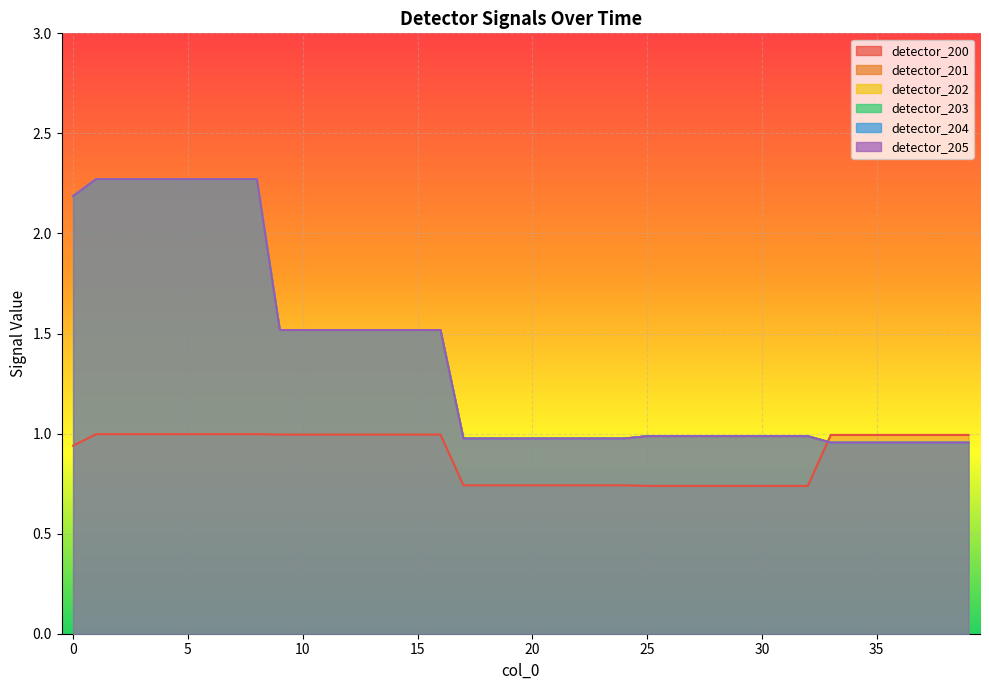

Rank the series by their maximum value, from highest to lowest.

detector_201, detector_202, detector_203, detector_204, detector_205, detector_200